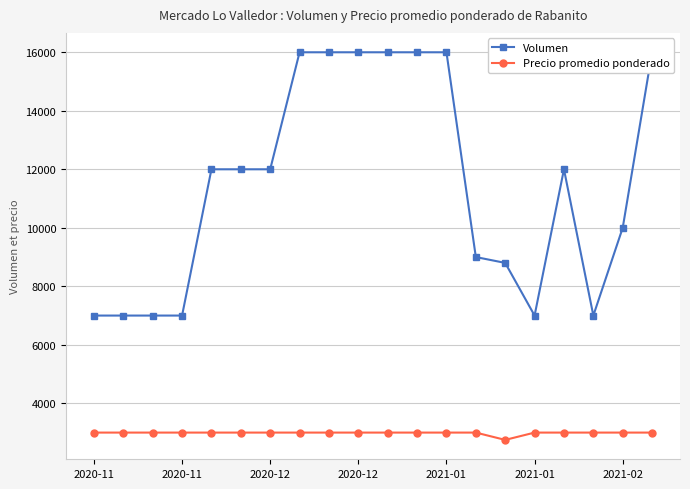

What is the difference between the highest and lowest values at 10?

13000